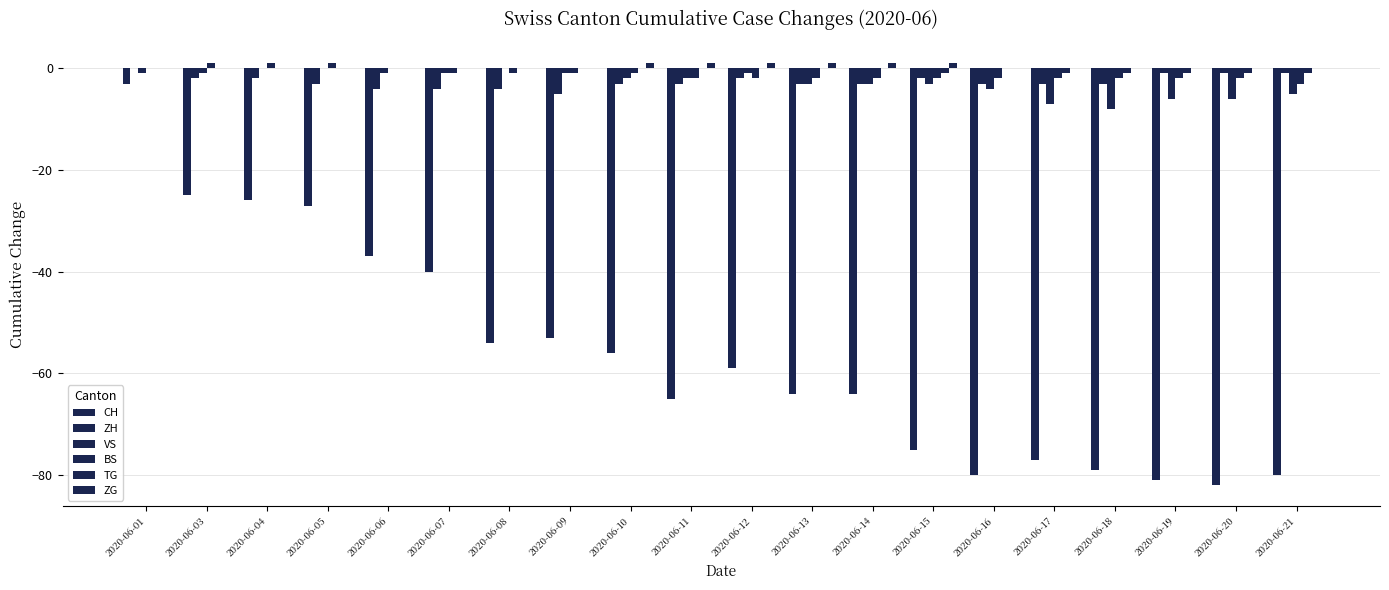

How many categories are shown in the chart?

20